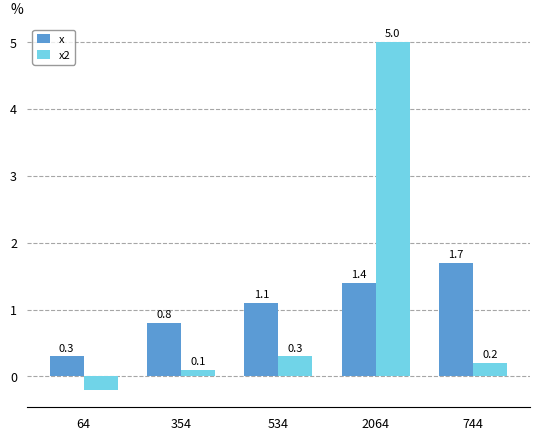

Which series has the widest spread of values?

x2